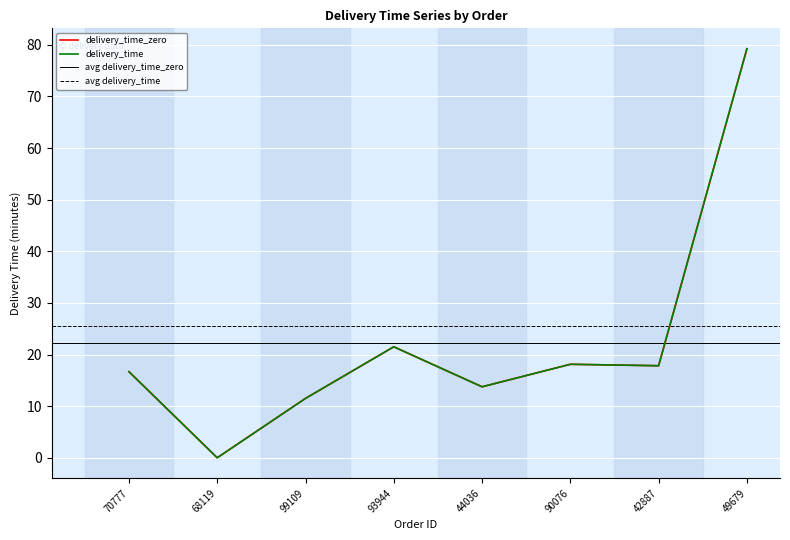

True or false: delivery_time_zero and delivery_time intersect in this chart.

False